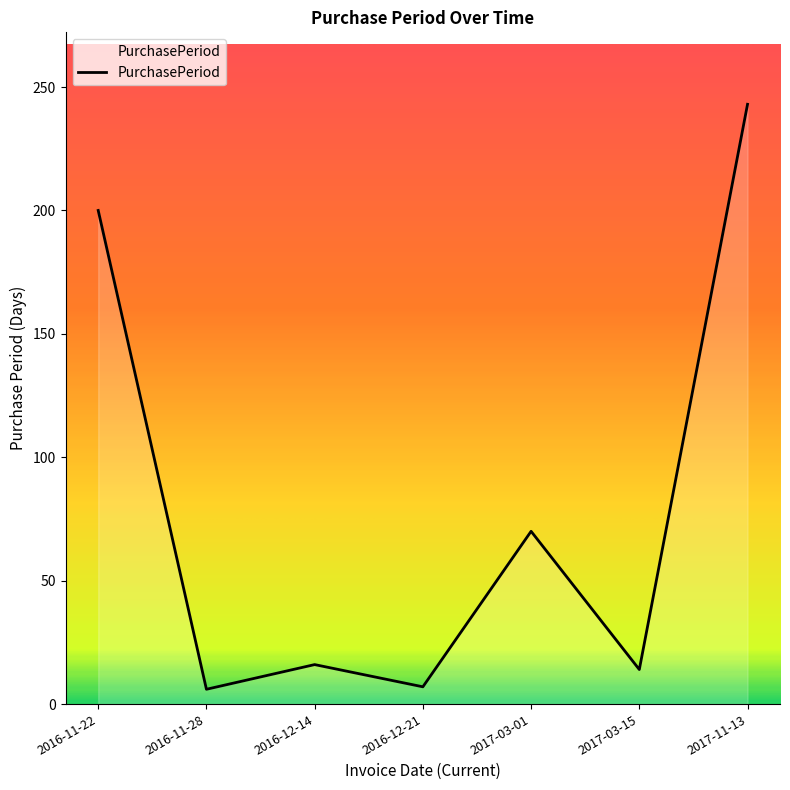

What position from the right is 2016-12-21?

4